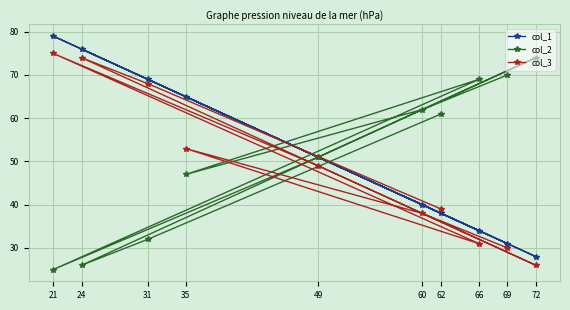

What are all the series names shown in the legend?

col_1, col_2, col_3